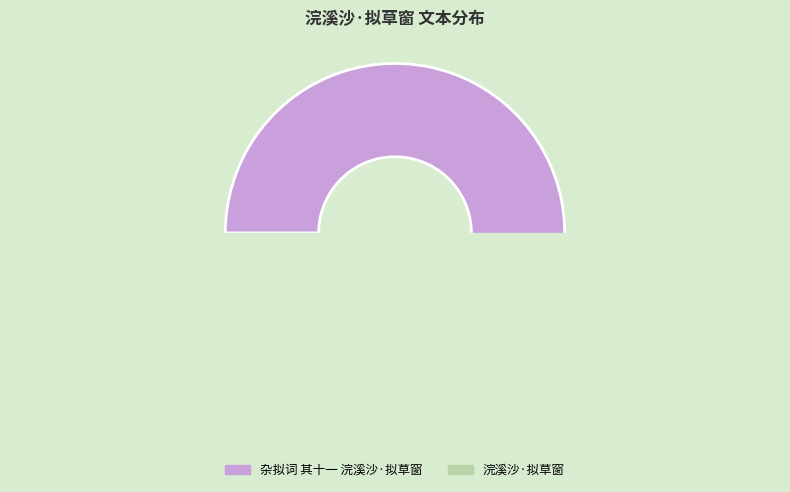

To the nearest percent, what is the difference between the 浣溪沙·拟草窗 and 杂拟词 其十一 浣溪沙·拟草窗 slice percentages?

50%